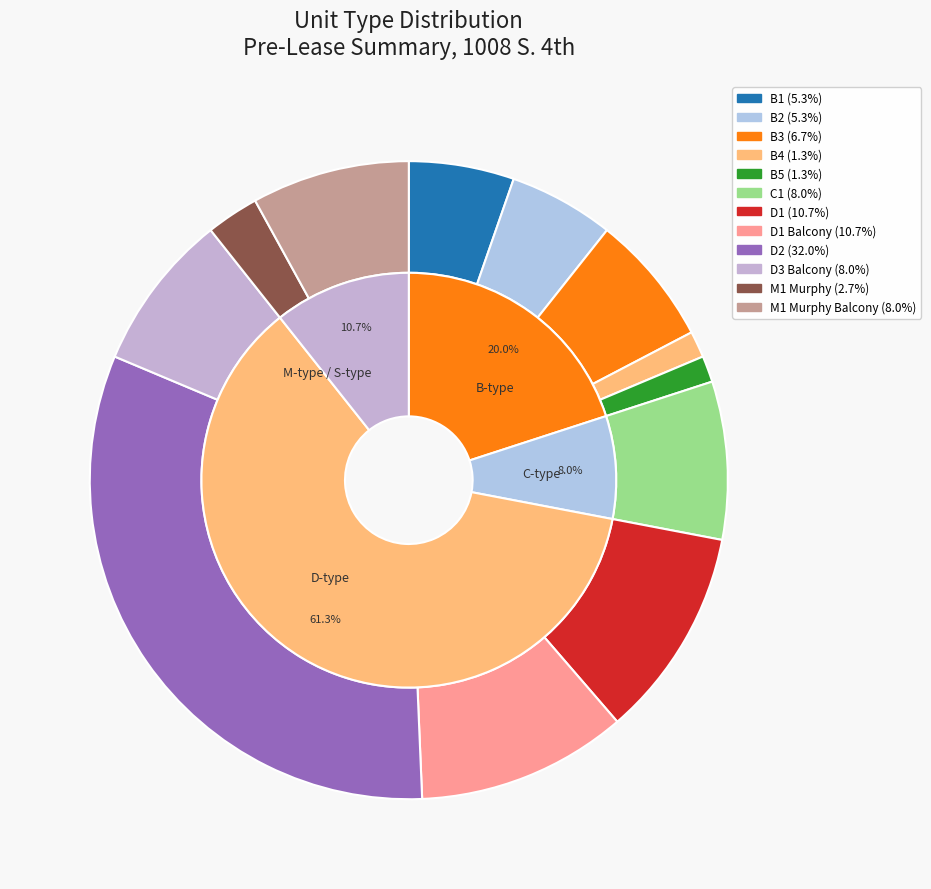

The B2 slice represents 5% of the pie. True or false?

True